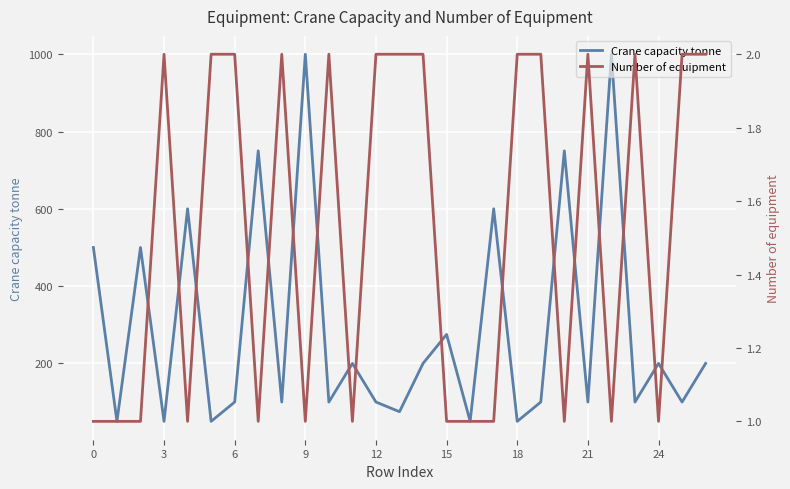

What is the sum of all Crane capacity tonne values?

7900